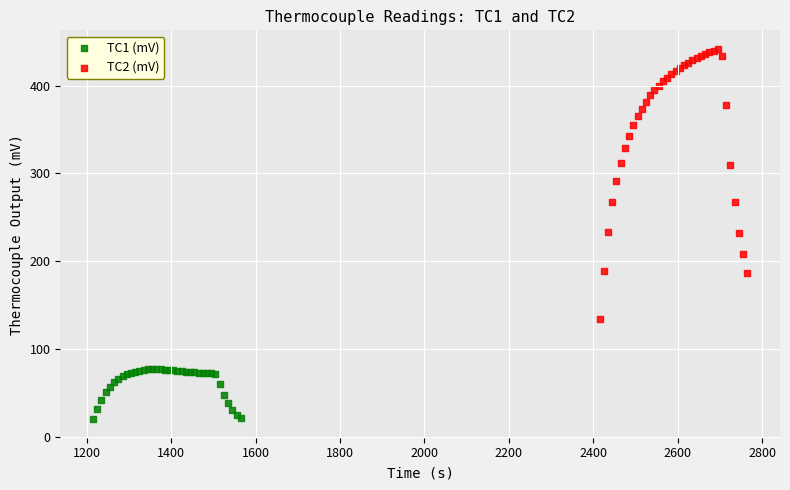

Which series contains the lowest Y value?

TC1 (mV)